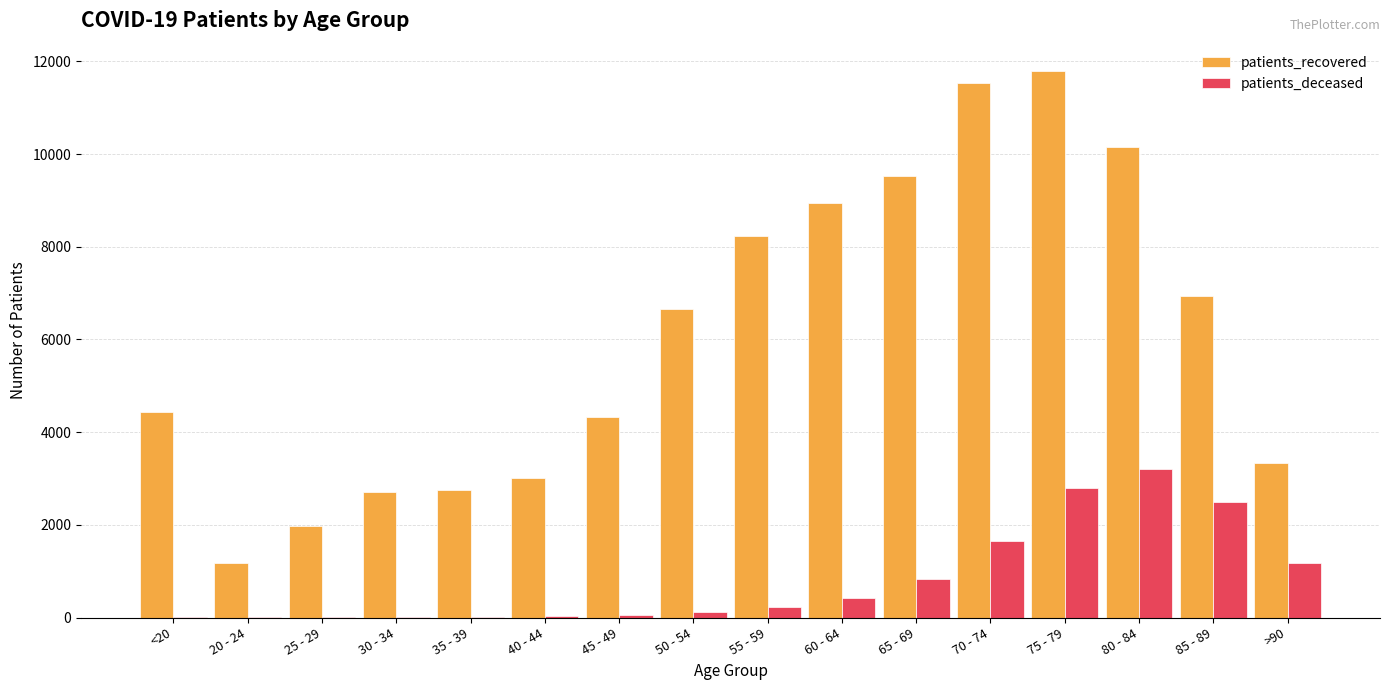

What is the highest value of the patients_recovered series?

11792